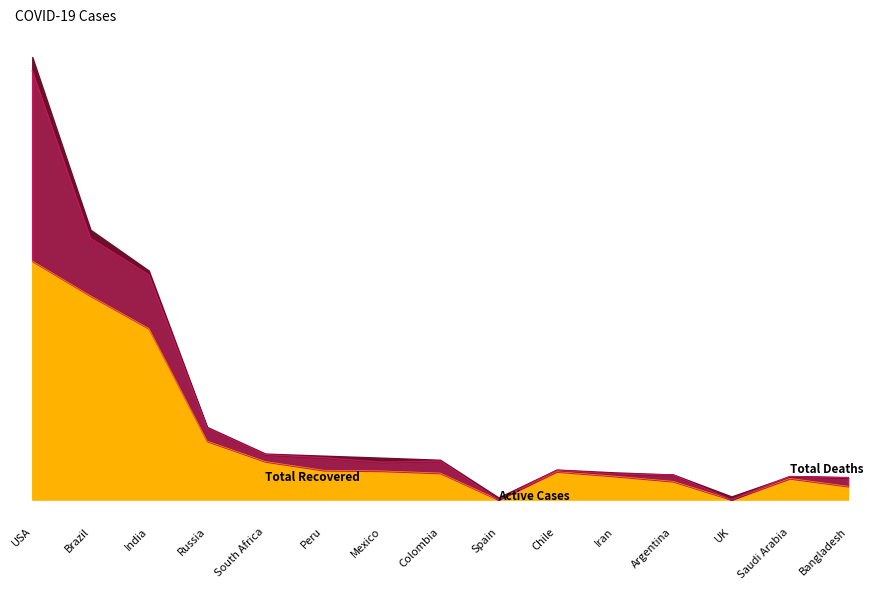

The Total Recovered series shows 348940 at Colombia. True or false?

True